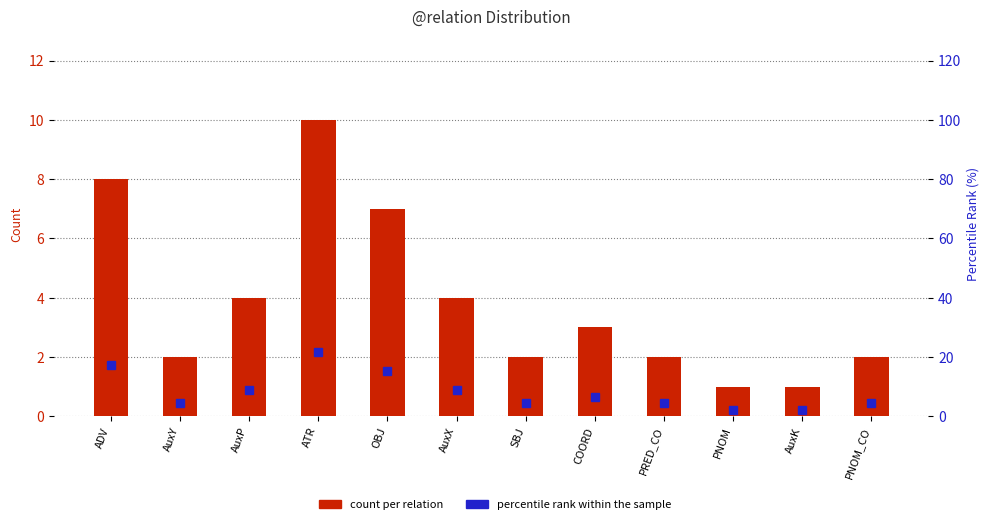

Between AuxP and AuxX, which is larger?

AuxP